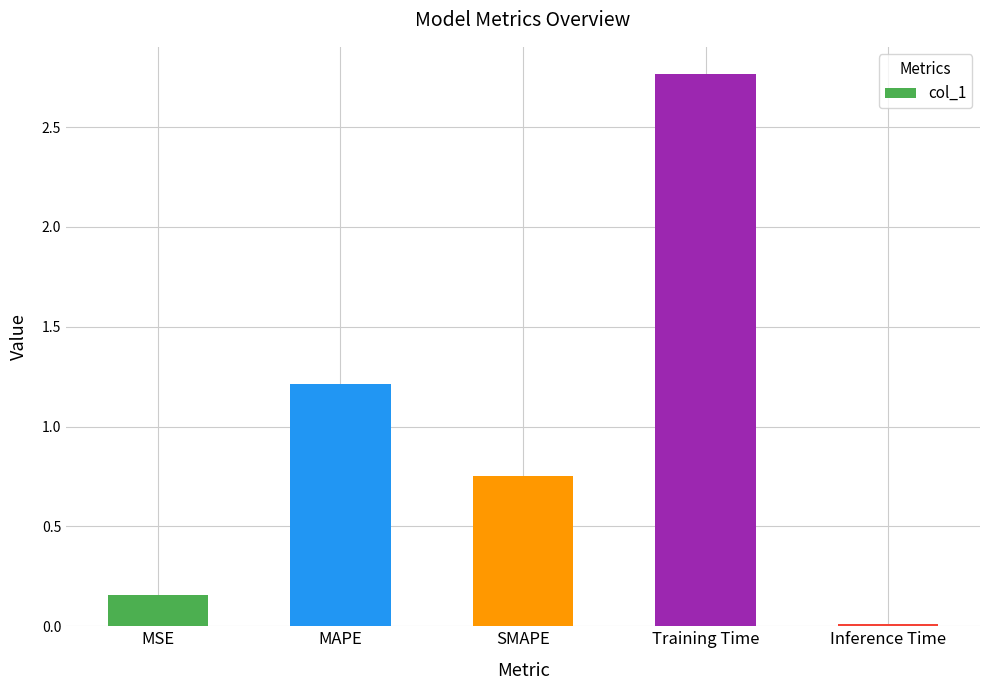

Which label corresponds to the smallest value in the chart?

Inference Time